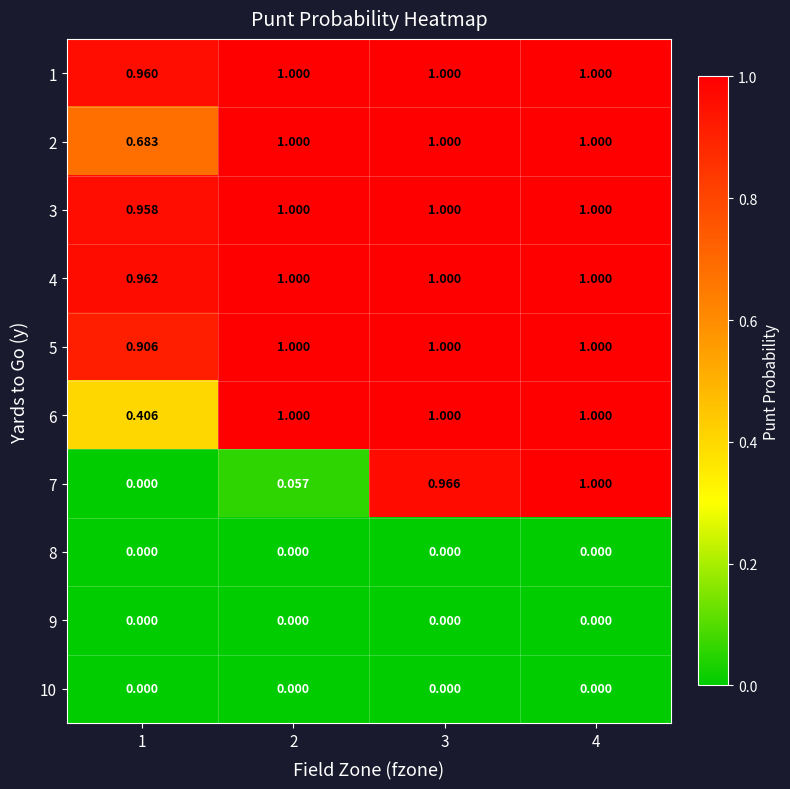

Is the value of 9 at 3 greater than the value of 6 at 4?

No